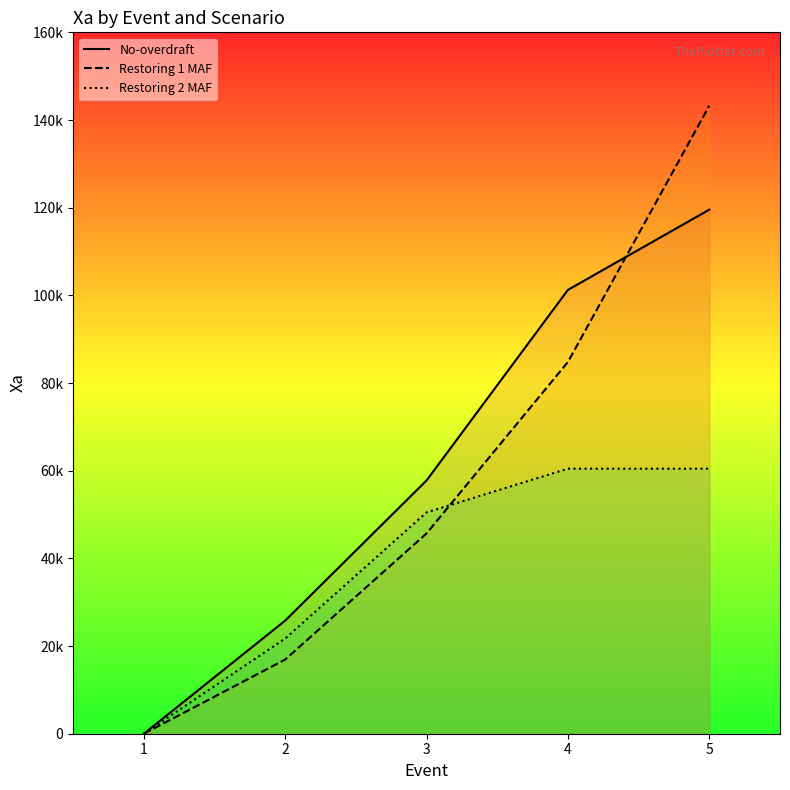

Which series has the largest total across all categories?

No-overdraft